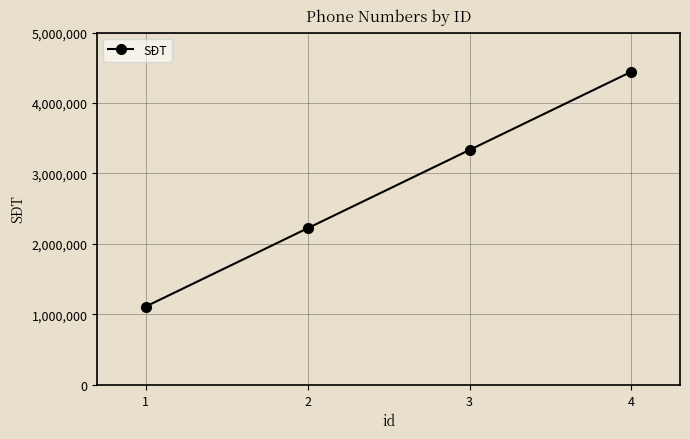

What is the average value?

2777778